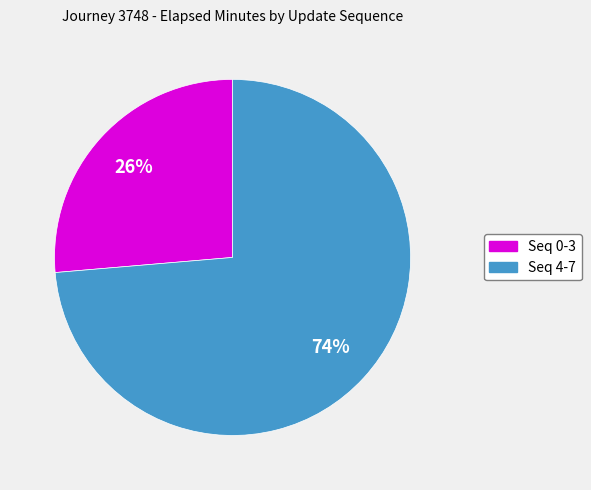

To the nearest percent, what is the average slice percentage?

50%